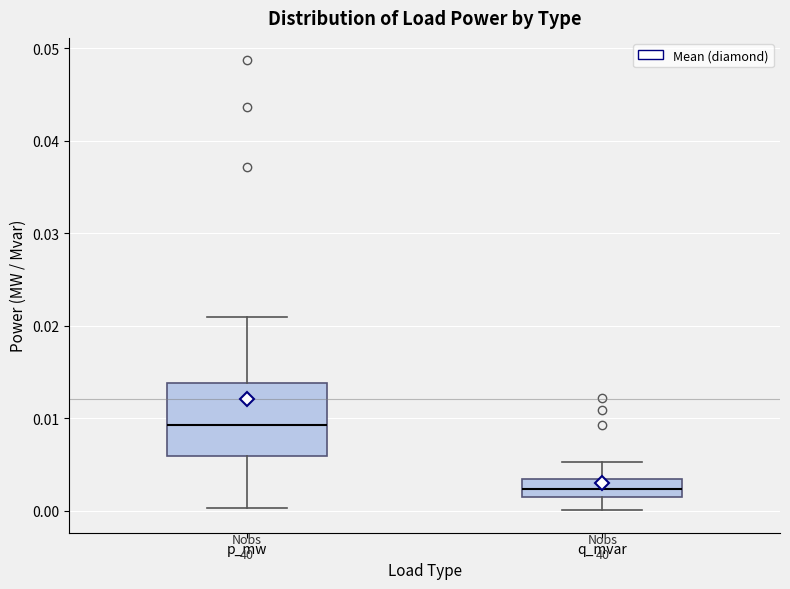

Where does the median line of the box for p_mw sit on the y-axis? The values are not printed on the chart, so give them approximately, as read against the axis.

0.009